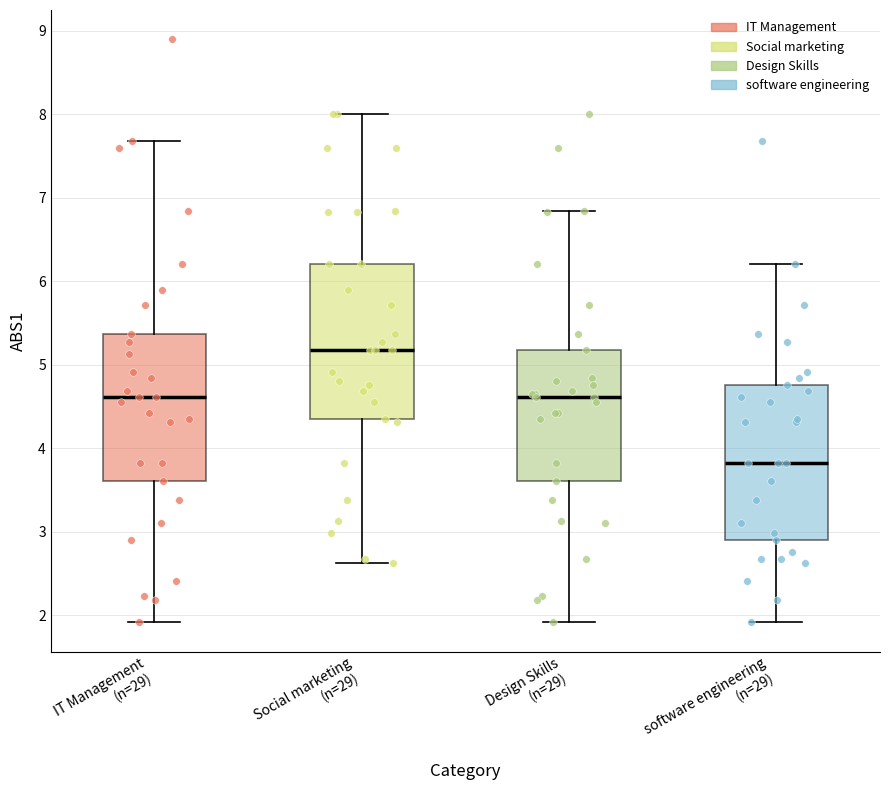

Which box has the highest median line?

Social marketing (n=29)